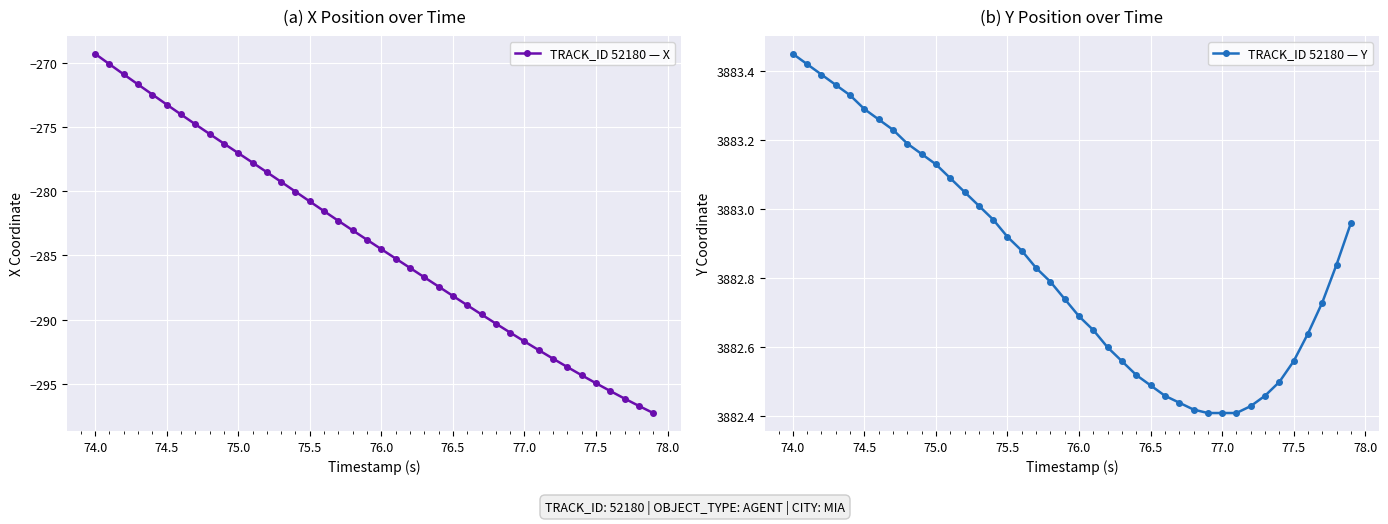

What is the value of the TRACK_ID 52180 — Y point at the 40th from the left?

3883.0